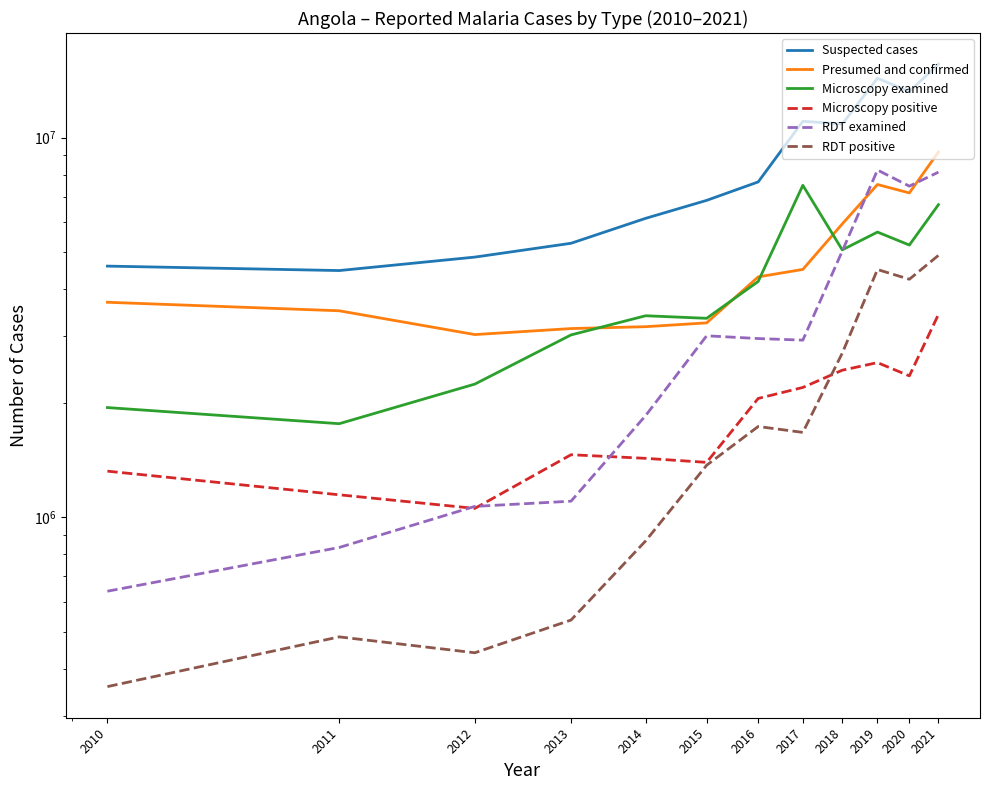

What is the approximate value of RDT positive at 2011, to the nearest 10?

484810